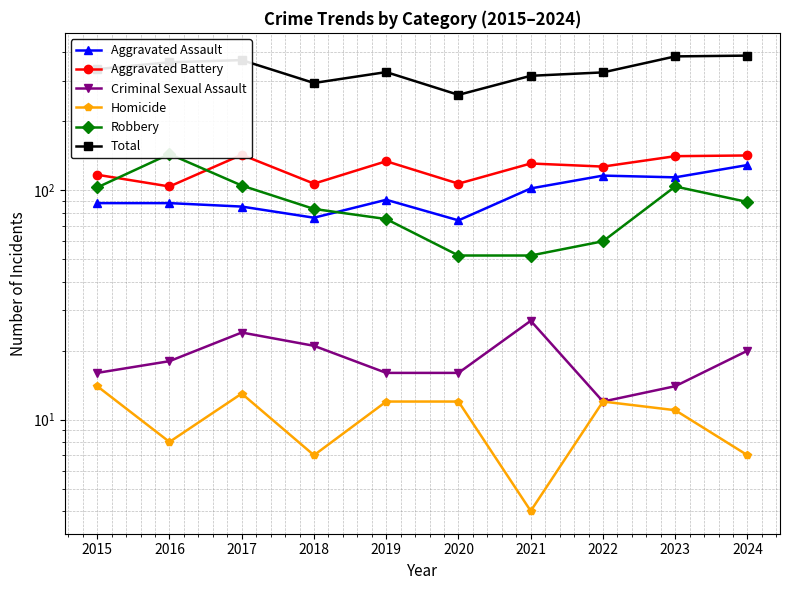

True or false: Robbery and Criminal Sexual Assault intersect in this chart.

False